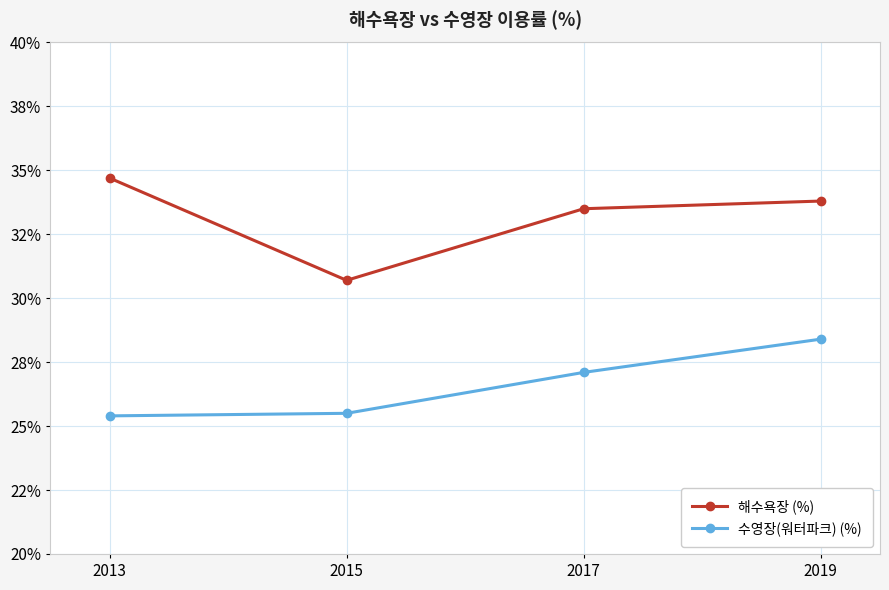

Is this an area chart (filled region under the line)?

No